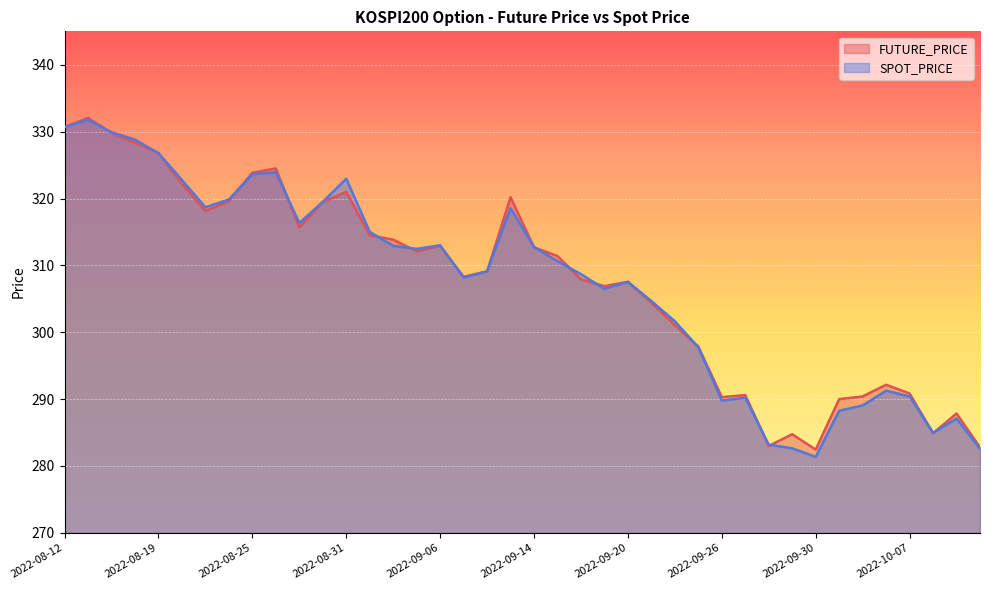

What position from the right is 2022-09-08?

22